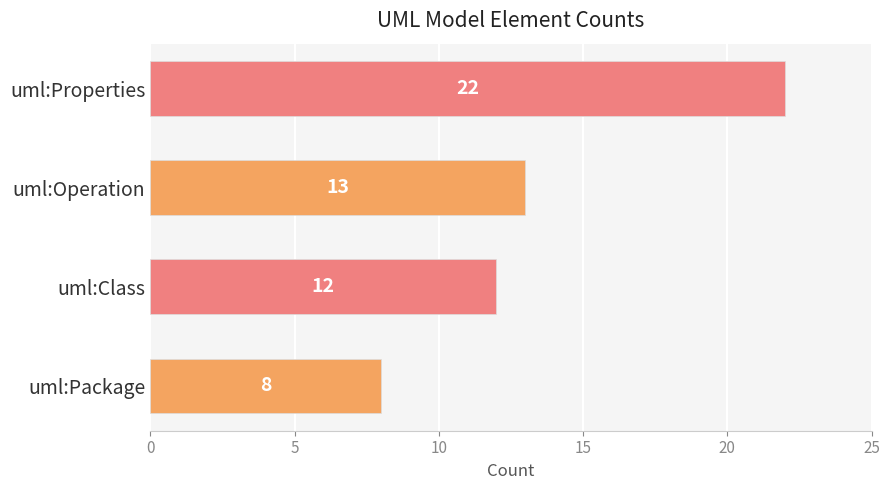

Is it true that the value at uml:Package is 13?

False